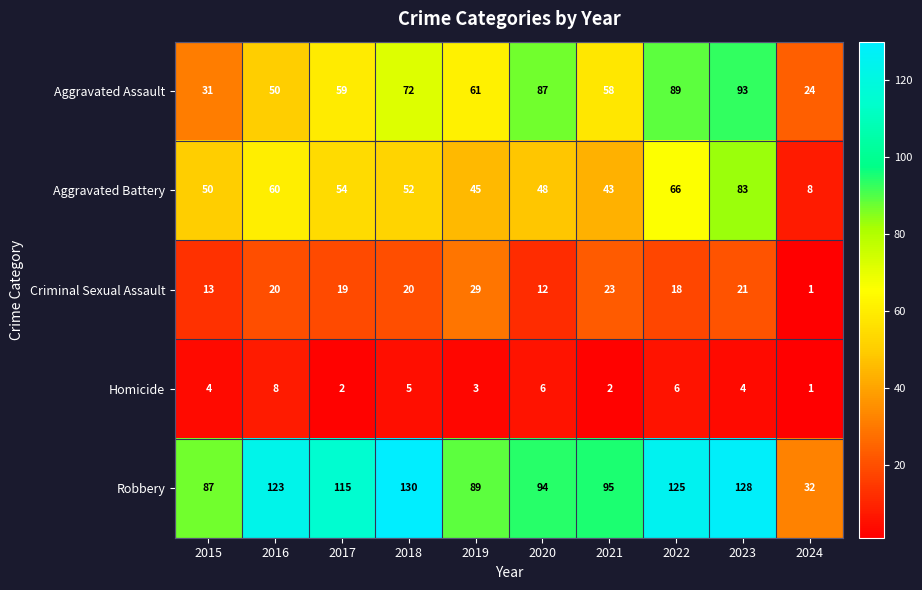

At which category does the chart reach its minimum across all series?

2024